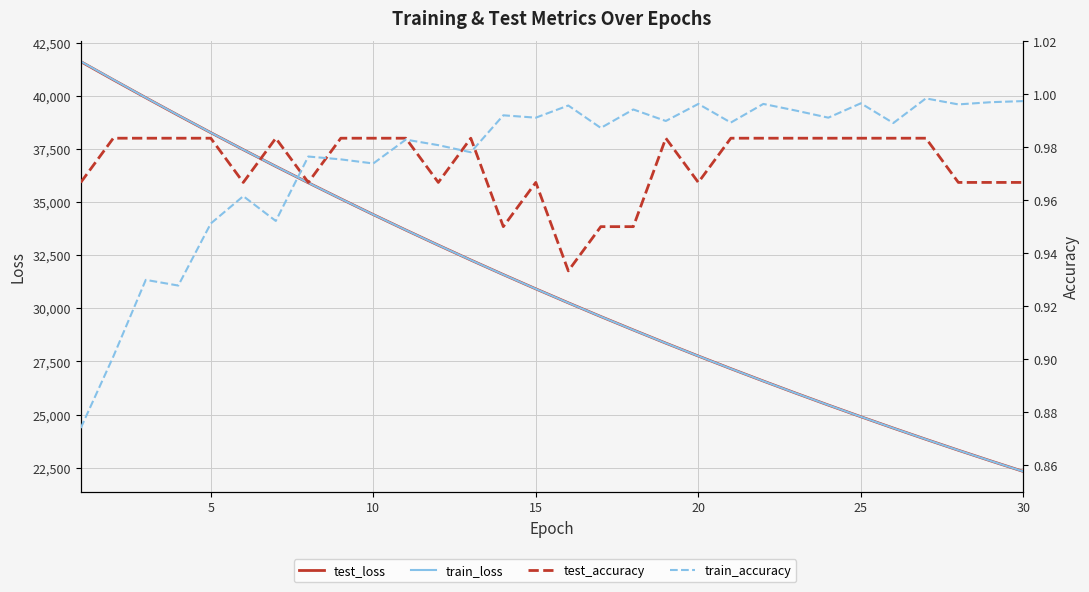

The value of test_loss at 25 is 25268.3. True or false?

False